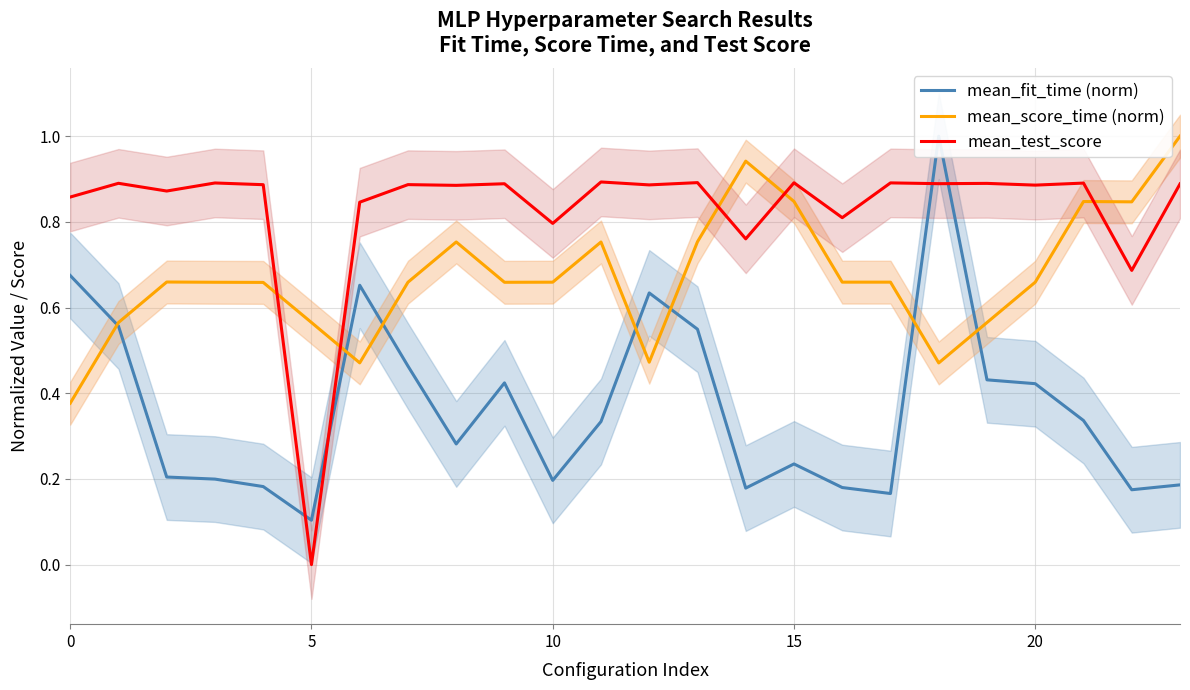

True or false: mean_fit_time (norm) has a value of 0.6 at 9.

False